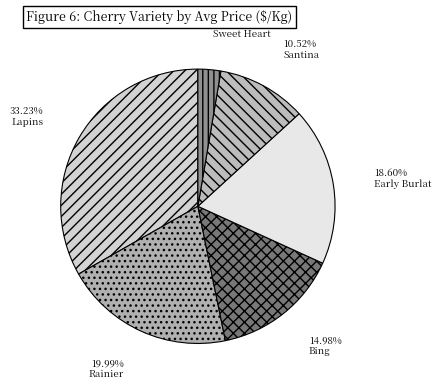

How many segments does this pie chart have?

6